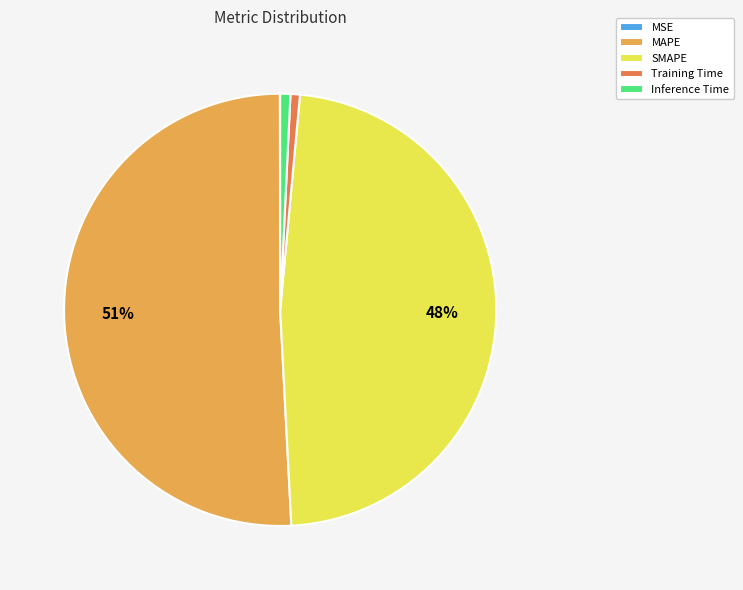

What is the ratio of the value at MAPE to the value at SMAPE?

1.1